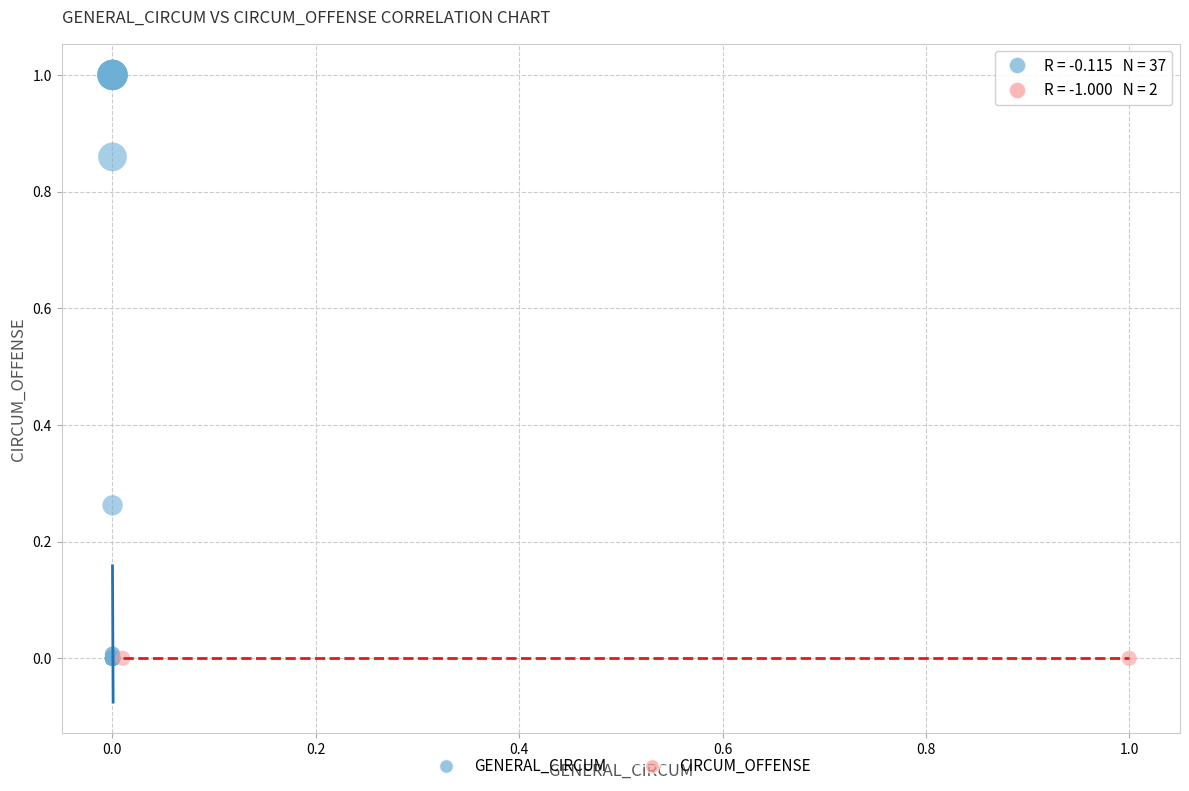

Which series reaches the maximum Y coordinate?

GENERAL_CIRCUM